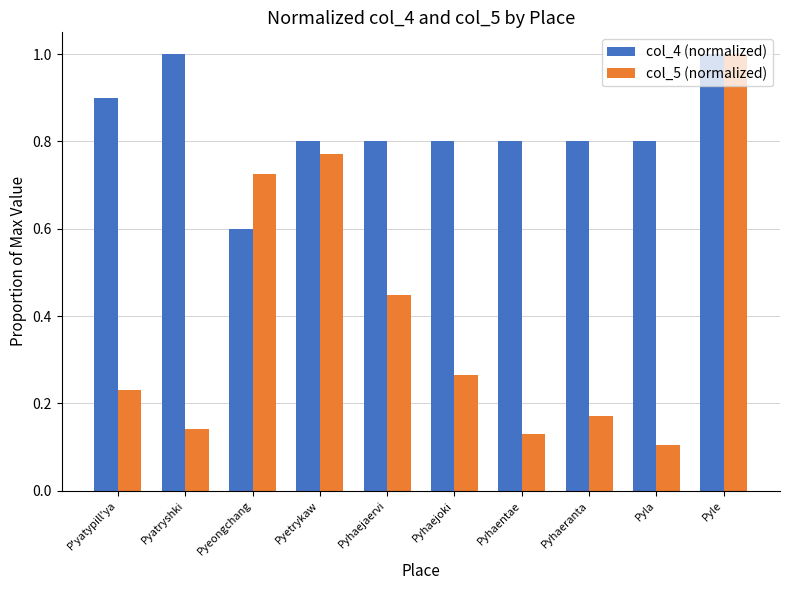

At which label is col_5 (normalized) closest to 0?

Pyla